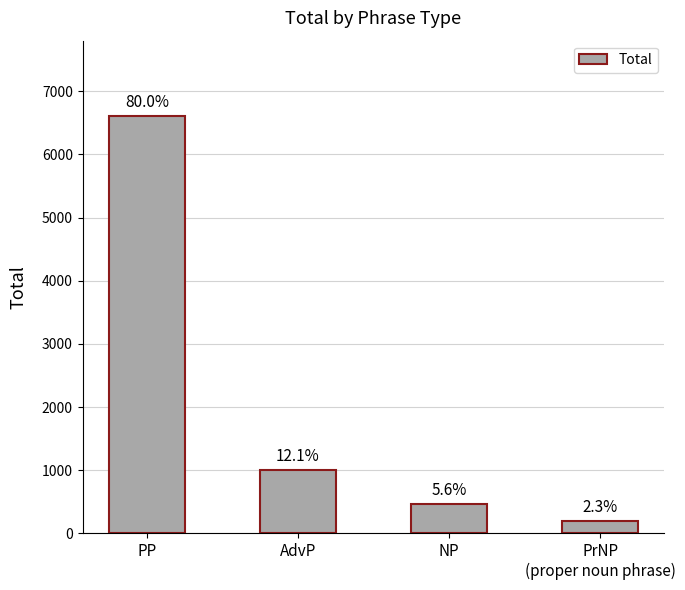

Between PP and PrNP
(proper noun phrase), which is larger?

PP